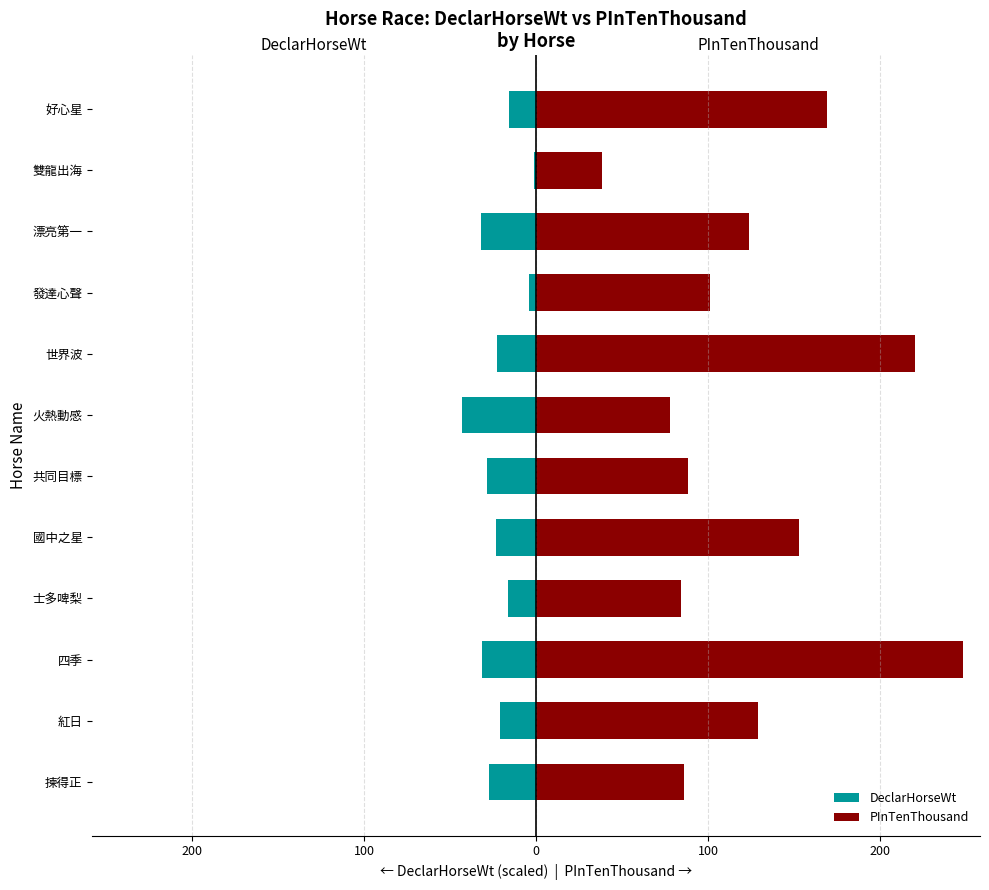

Count the number of categories in the chart.

12